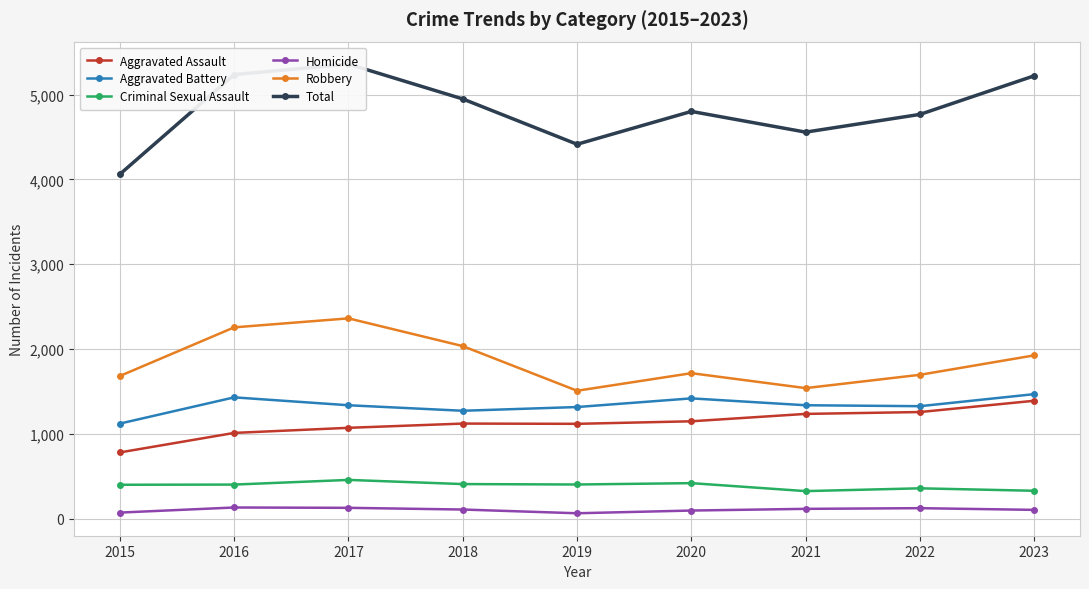

Which label corresponds to the largest value in the chart?

2017